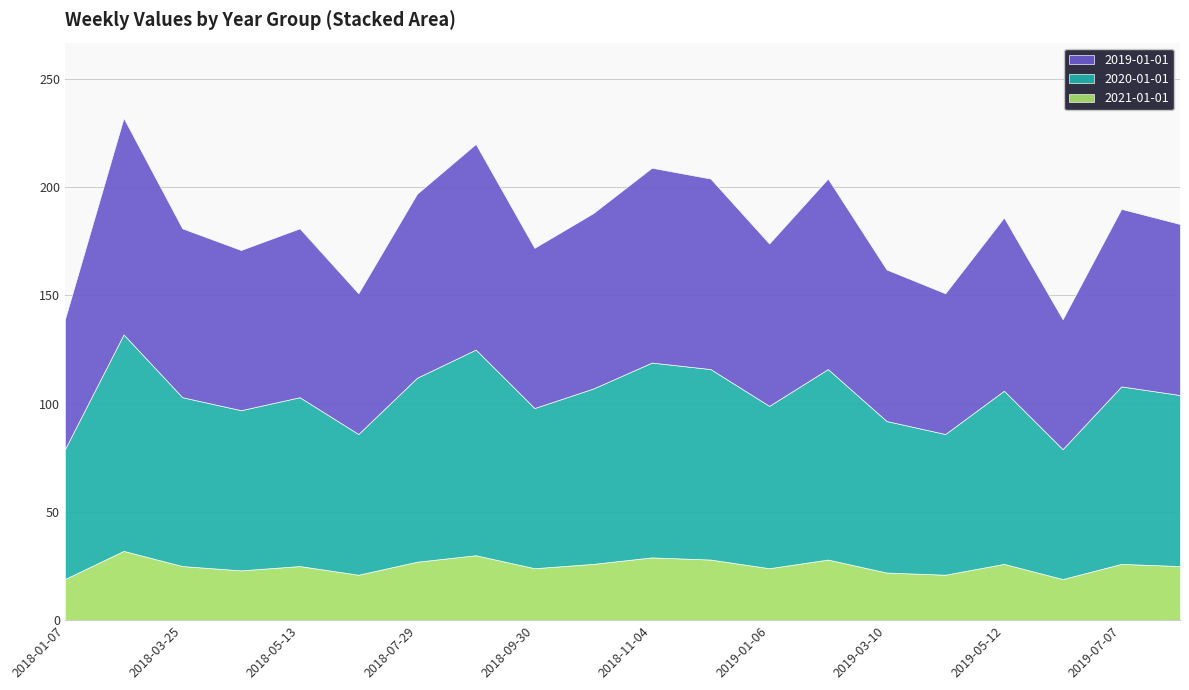

Which series has the widest spread of values?

2019-01-01